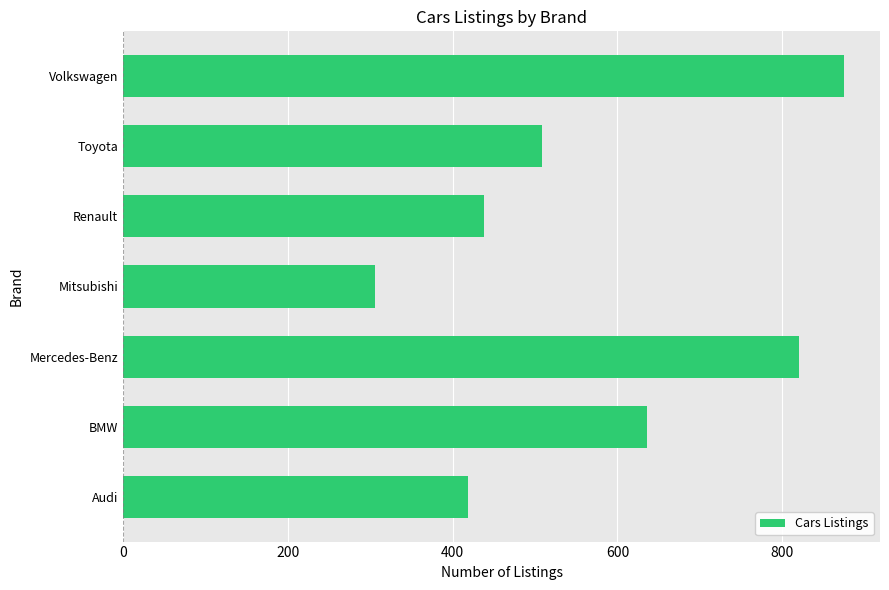

What is the ratio of the value at Volkswagen to the value at Mercedes-Benz?

1.1